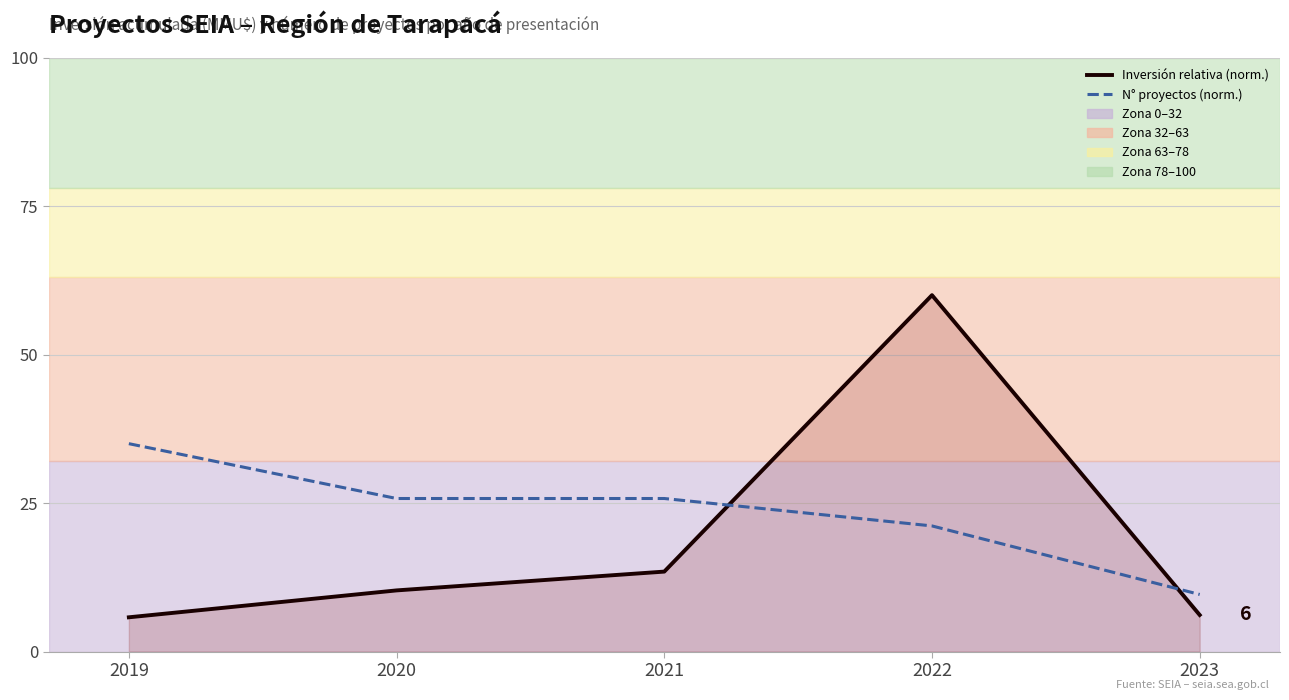

True or false: N° proyectos (norm.) has more than 2 points higher than both neighbors.

False